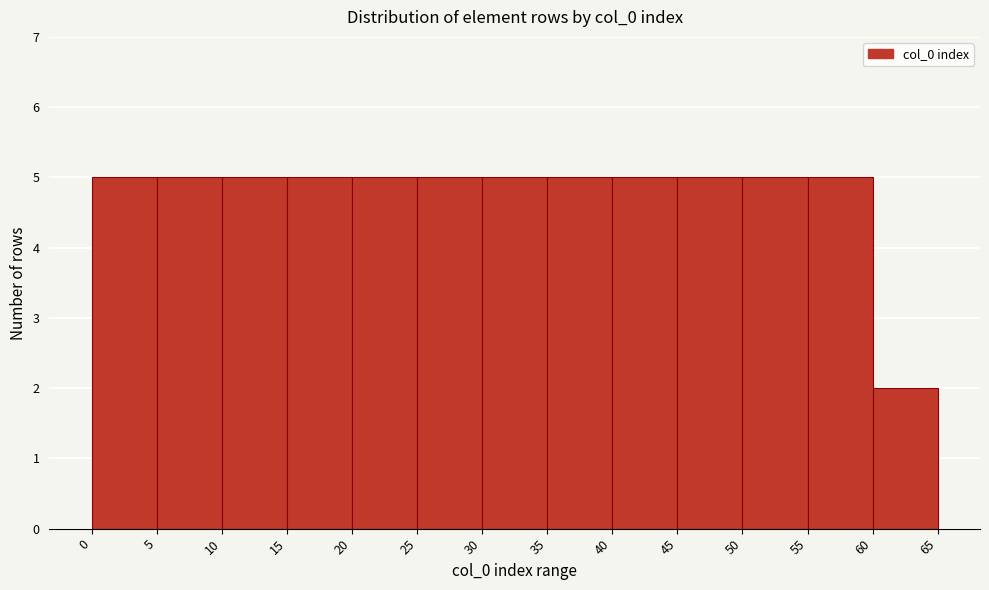

Reading left to right, transcribe this chart: for each bar, give the range it covers on the x-axis and its height. The values are not printed on the chart, so give them approximately, as read against the axis.

0 to 5: 5
5 to 10: 5
10 to 15: 5
15 to 20: 5
20 to 25: 5
25 to 30: 5
30 to 35: 5
35 to 40: 5
40 to 45: 5
45 to 50: 5
50 to 55: 5
55 to 60: 5
60 to 65: 2